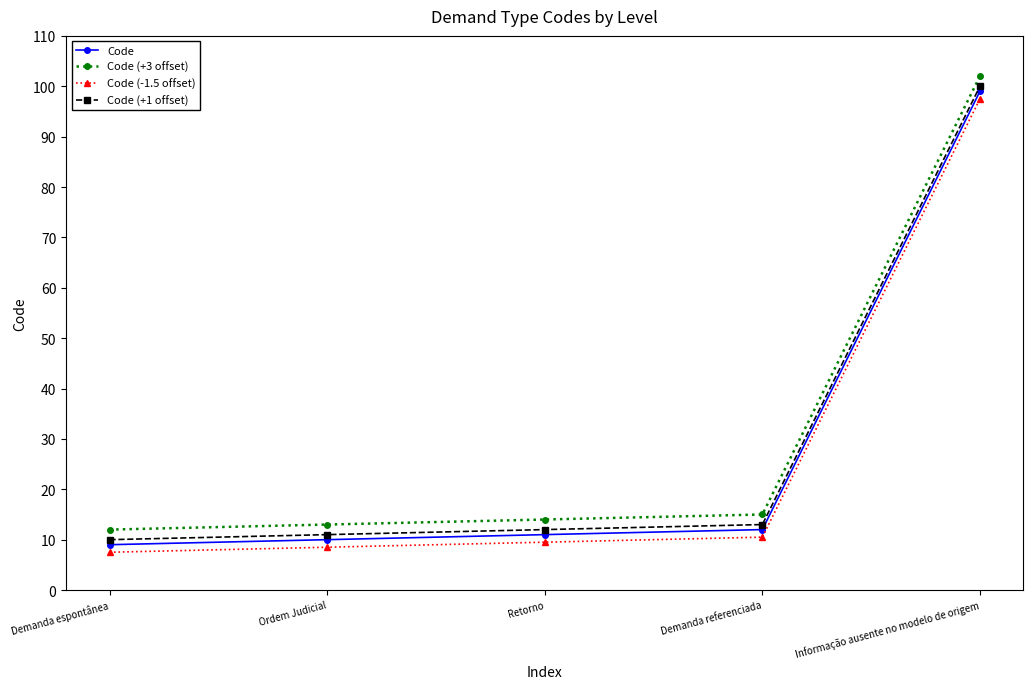

What is the spread (max minus min) of values at Demanda referenciada?

4.5